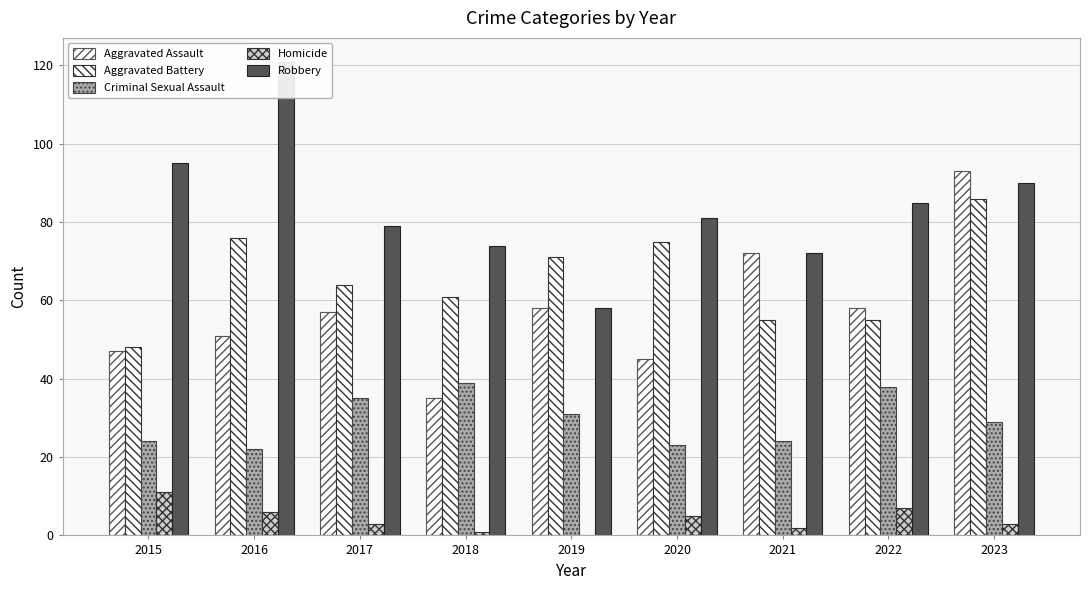

What is the difference between the highest and lowest values at 2020?

76